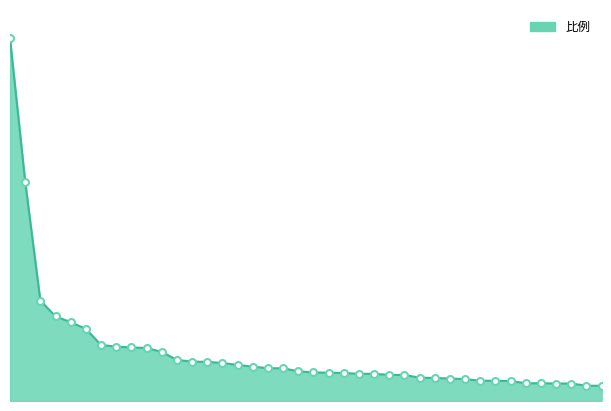

Does the chart display data point markers on the line(s)?

No